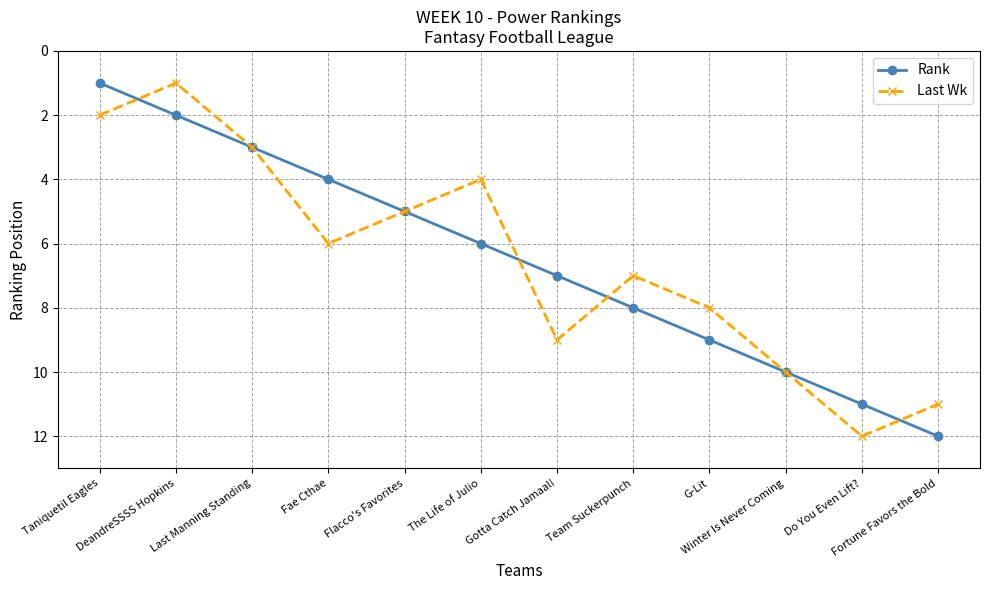

What is the label of the 10th point from the right?

Last Manning Standing